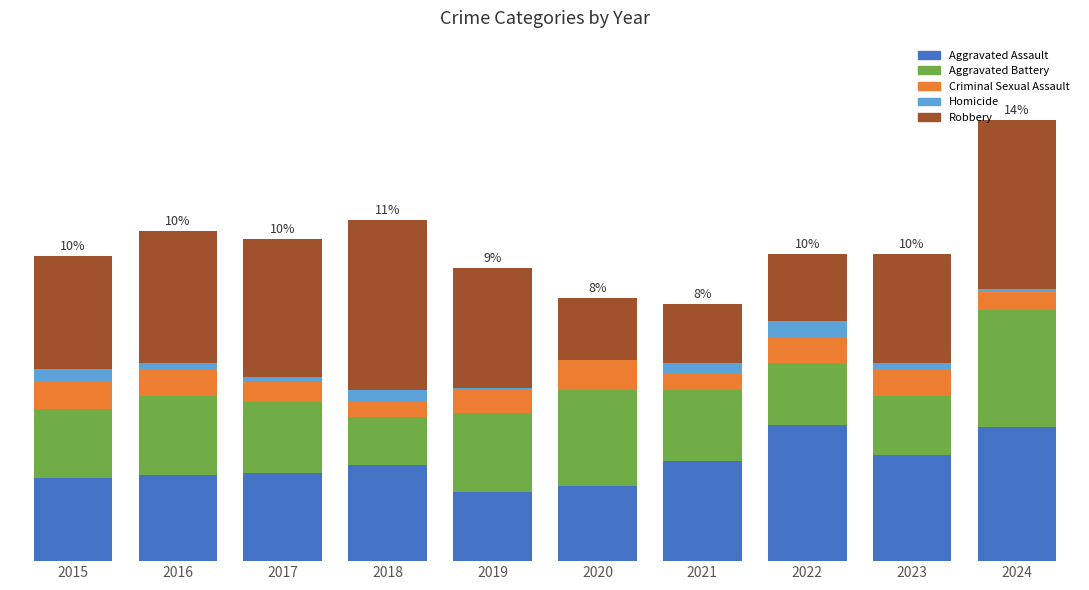

What are all the series names shown in the legend?

Aggravated Assault, Aggravated Battery, Criminal Sexual Assault, Homicide, Robbery